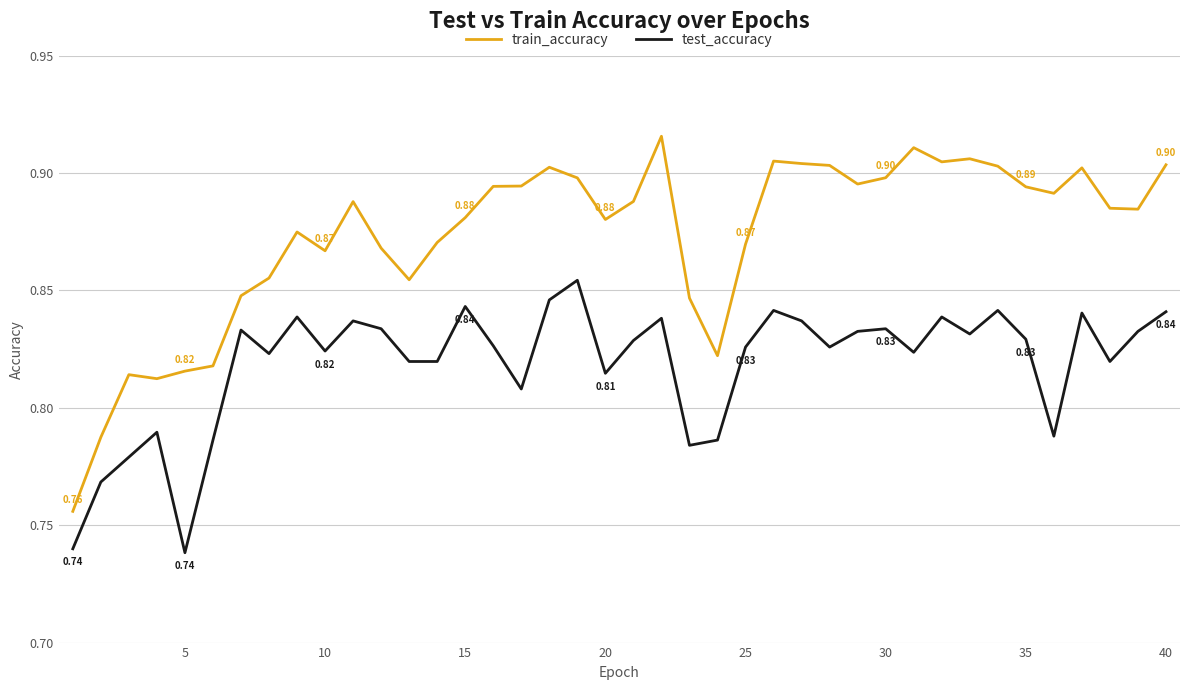

Which series has the largest total across all categories?

train_accuracy